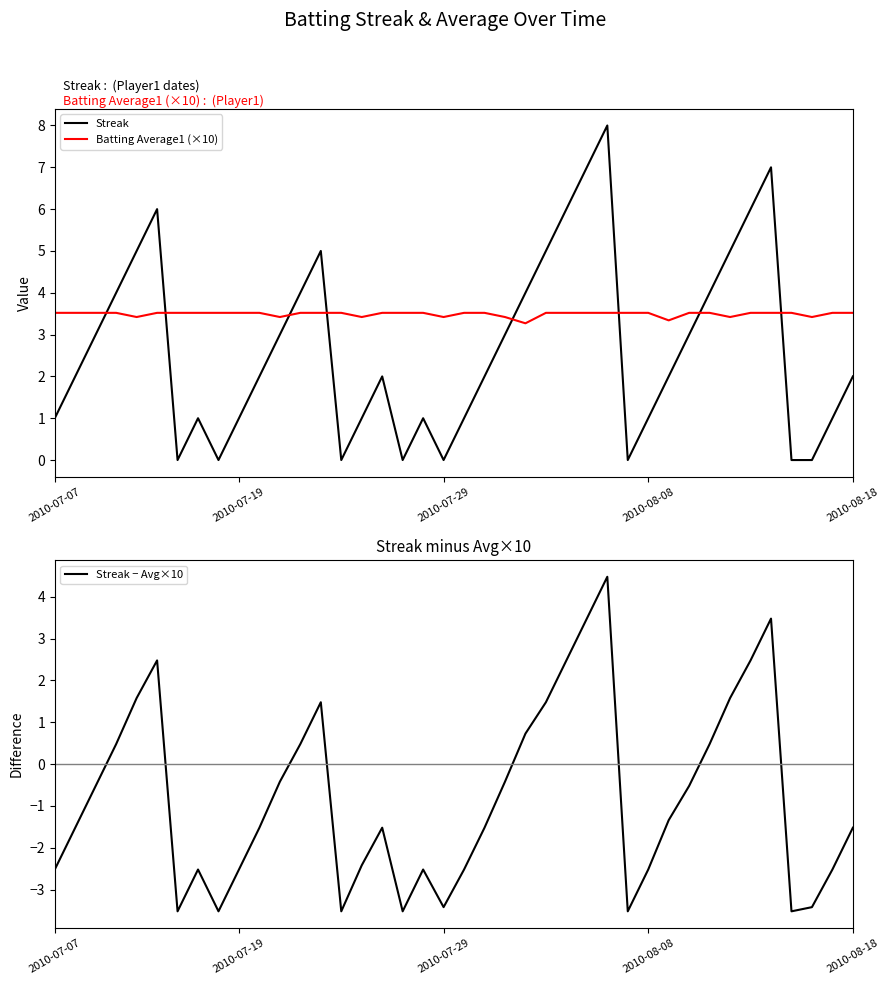

How many Batting Average1 (×10) values are between 3 and 4?

40